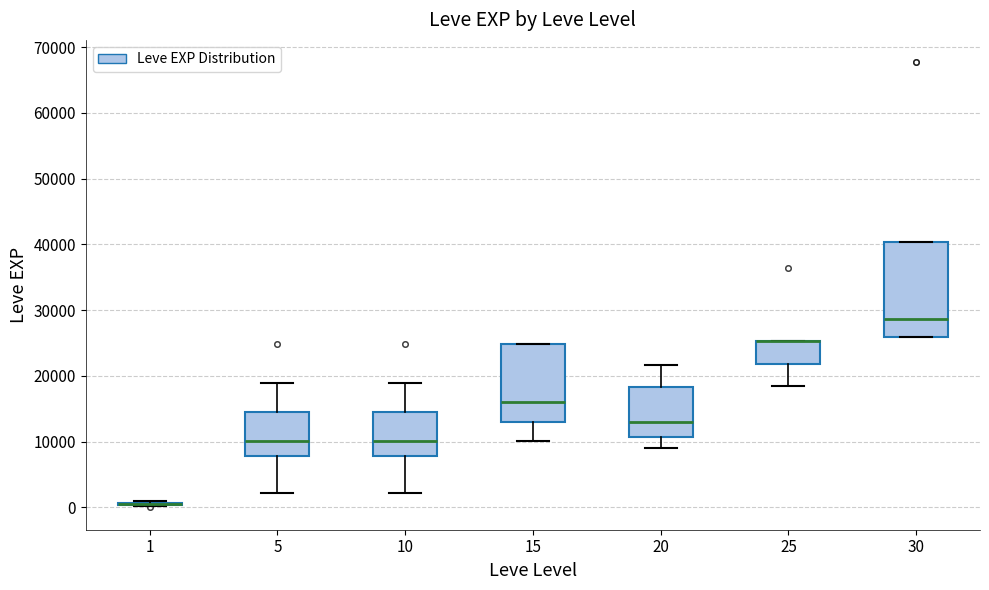

Reading left to right, transcribe this box plot: for each box, give where its median line is, the range the box spans, and where its two whiskers end, as read against the y-axis. The values are not printed on the chart, so give them approximately, as read against the axis.

1: box collapsed to a line at 1000, whiskers 0 to 1000
5: median 10000, box 8000 to 15000, whiskers 2000 to 19000
10: median 10000, box 8000 to 15000, whiskers 2000 to 19000
15: median 16000, box 13000 to 25000, whiskers 10000 to 25000
20: median 13000, box 11000 to 18000, whiskers 9000 to 22000
25: median 25000 (drawn on the box's upper edge), box 22000 to 25000, whiskers 18000 to 25000
30: median 29000, box 26000 to 40000, whiskers 26000 to 40000